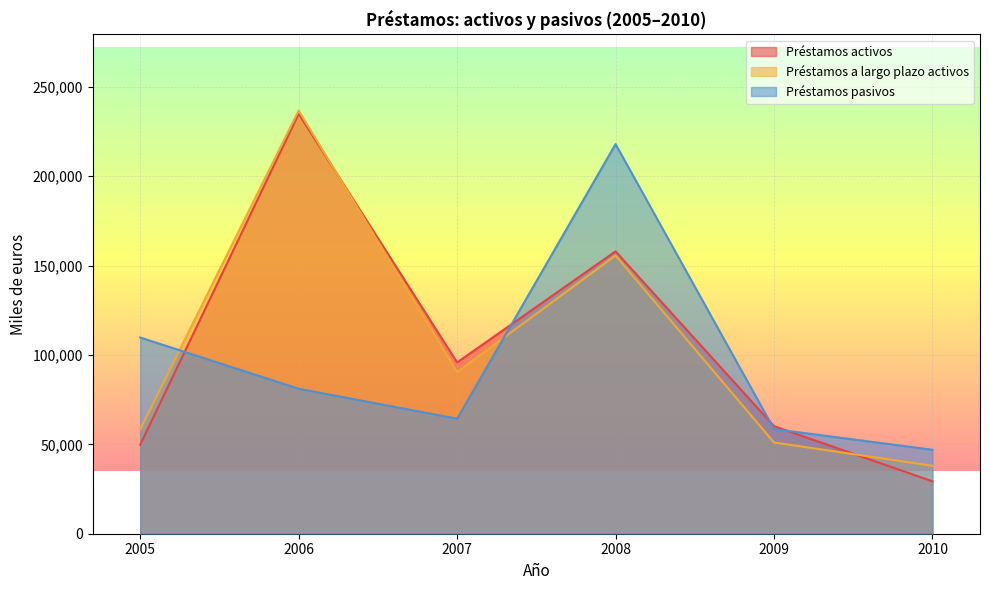

Is it true that Préstamos activos equals 60179 at 2009?

True